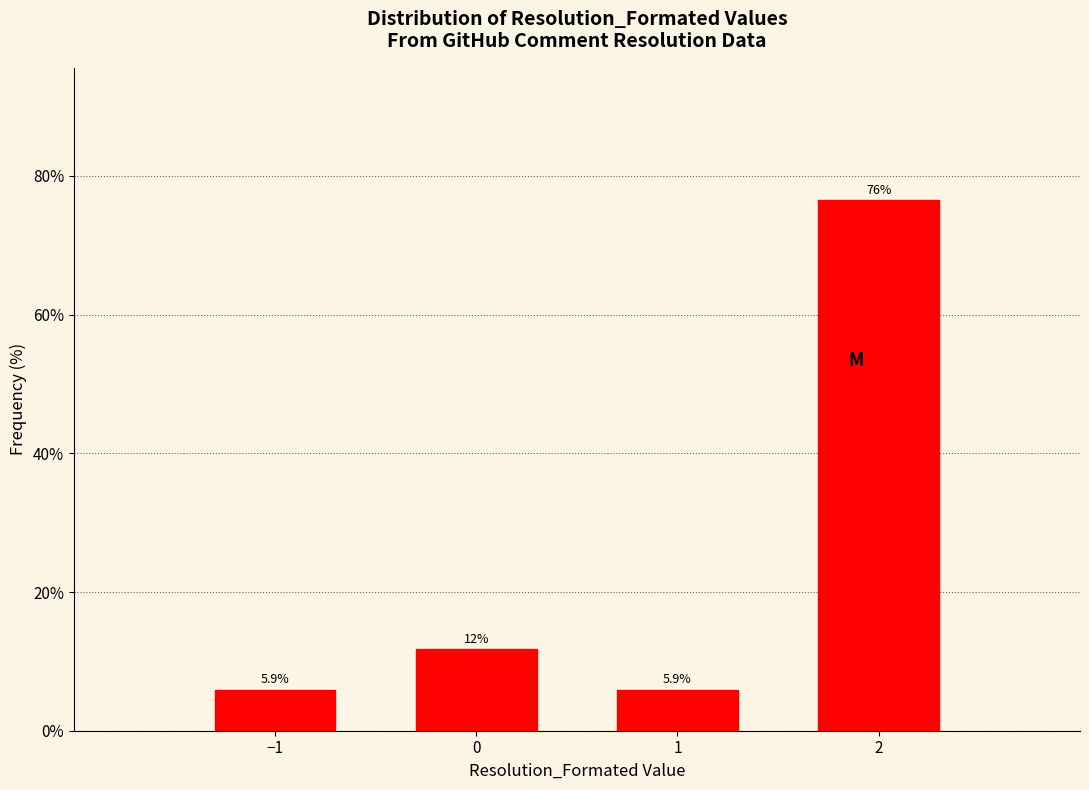

Reading left to right, extract all data points from this chart.

−1=5.9	0=11.8	1=5.9	2=76.5